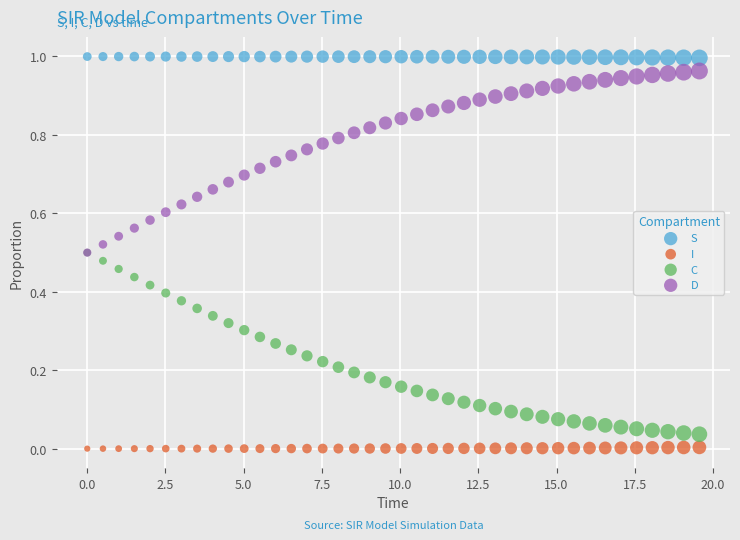

Which series contains the highest Y value?

S